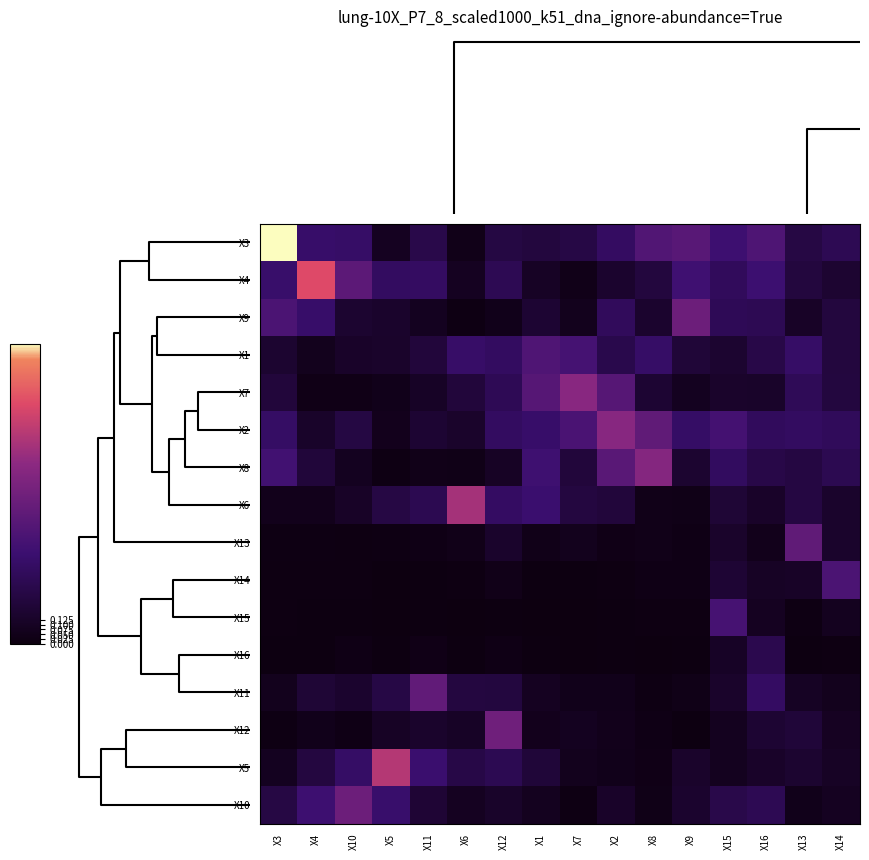

What is the greatest value displayed?

1.6